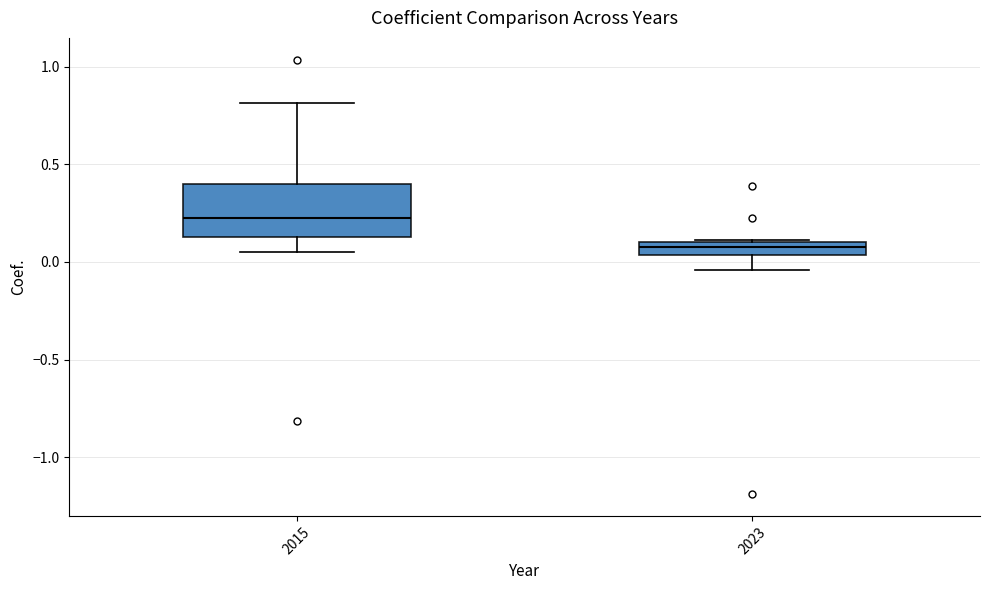

Where is the lower edge of the box at x = 2023 on the y-axis? The values are not printed on the chart, so give them approximately, as read against the axis.

0.05